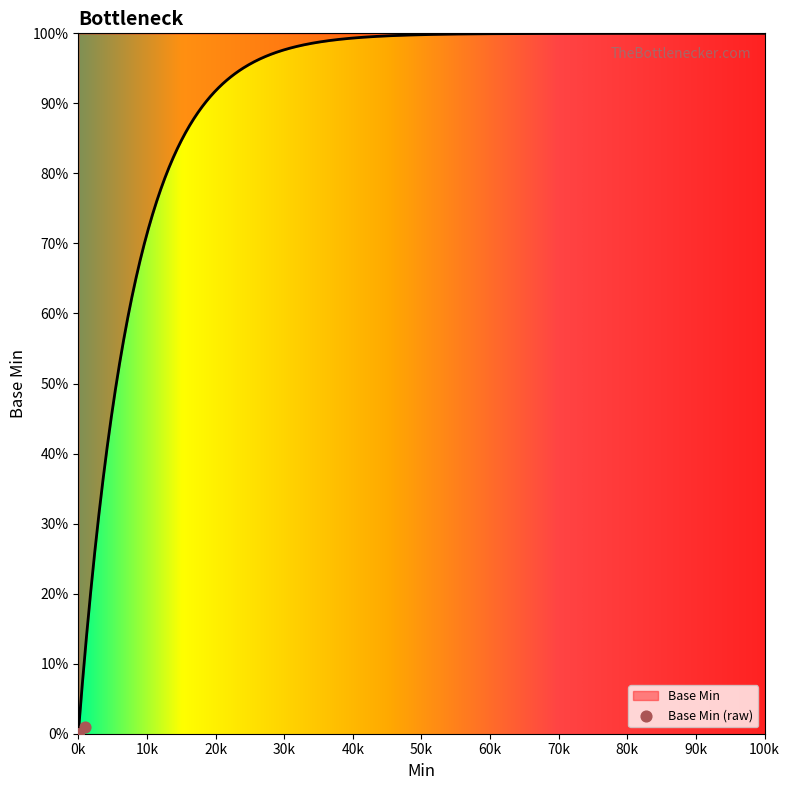

What is the highest value of the Base Min series?

100.0